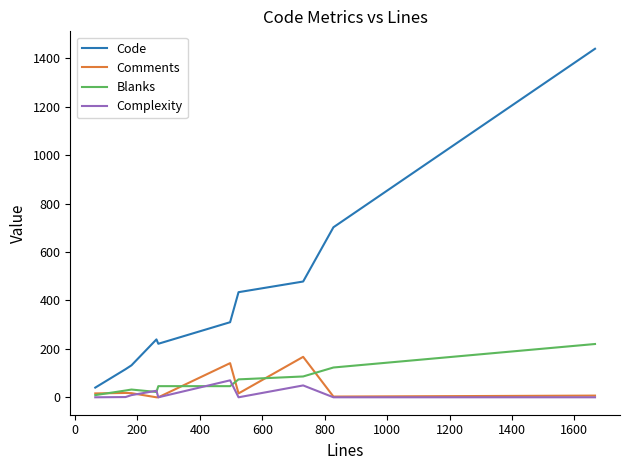

Which series has the largest total across all categories?

Code